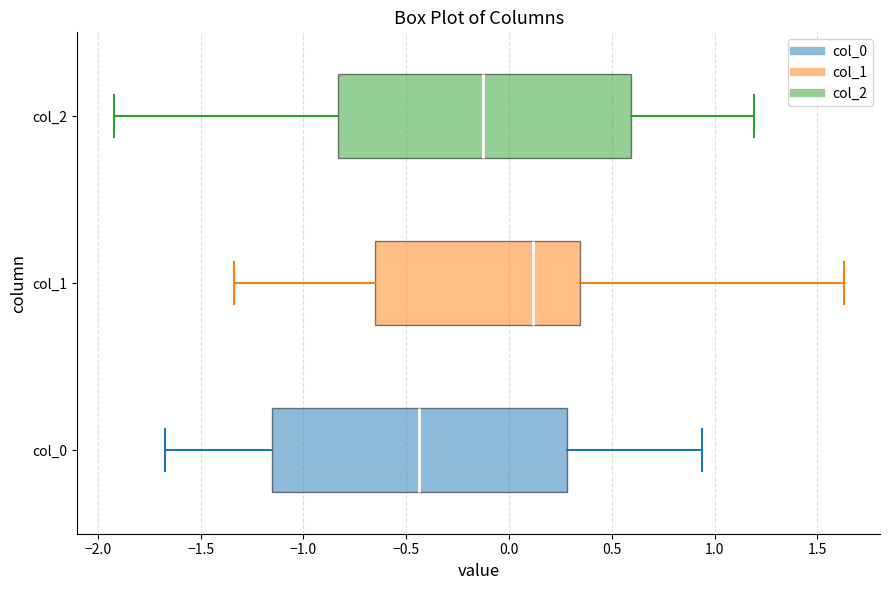

Reading bottom to top, read every box against the x-axis: the position of its median line, the range the box covers, and the ends of its whiskers. The values are not printed on the chart, so give them approximately, as read against the axis.

col_0: median -0.45, box -1.15 to 0.30, whiskers -1.65 to 0.95
col_1: median 0.10, box -0.65 to 0.35, whiskers -1.35 to 1.65
col_2: median -0.15, box -0.85 to 0.60, whiskers -1.90 to 1.20